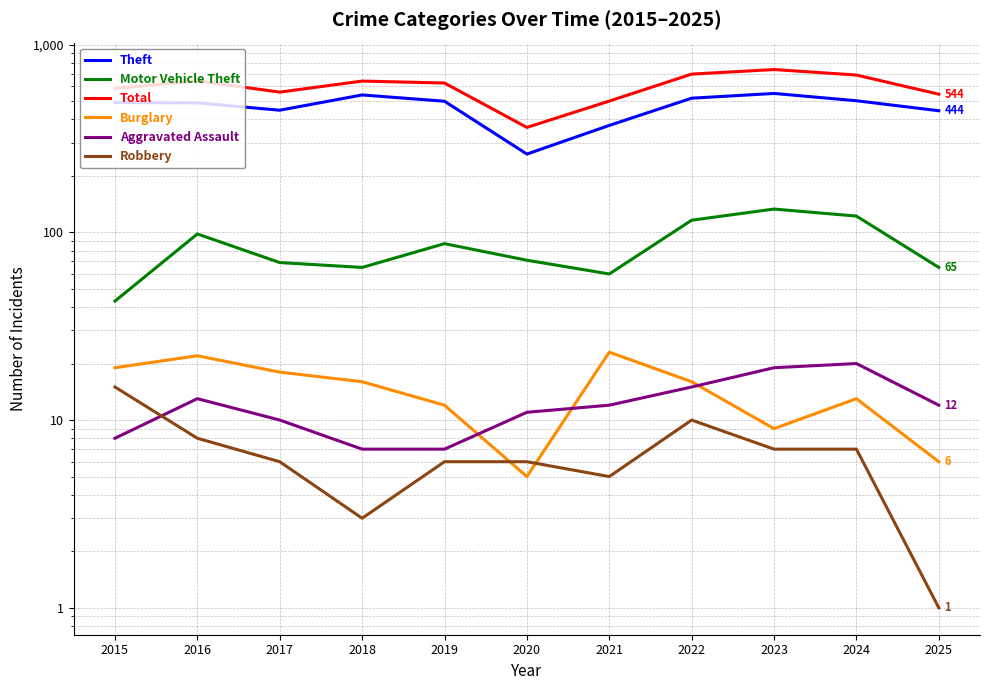

What is the difference between the highest and lowest values at 2024?

681